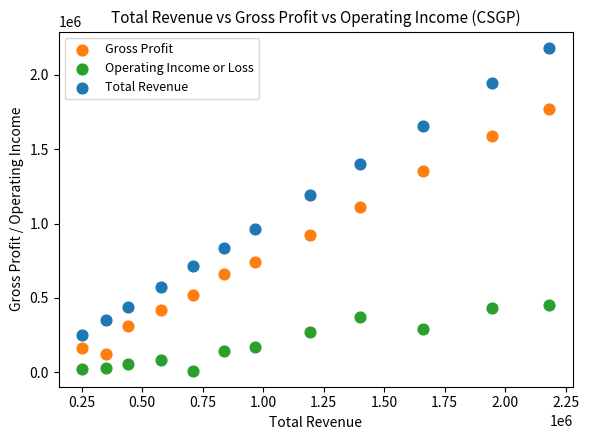

Which series contains the highest Y value?

Total Revenue